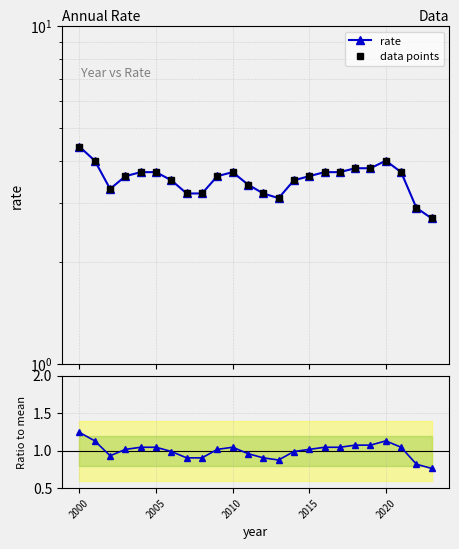

True or false: Ratio to mean and data points cross at least once.

False